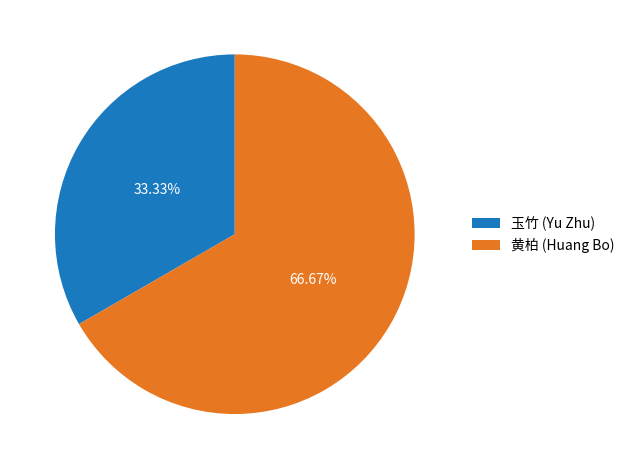

Rank the categories by value from lowest to highest.

玉竹 (Yu Zhu), 黄柏 (Huang Bo)